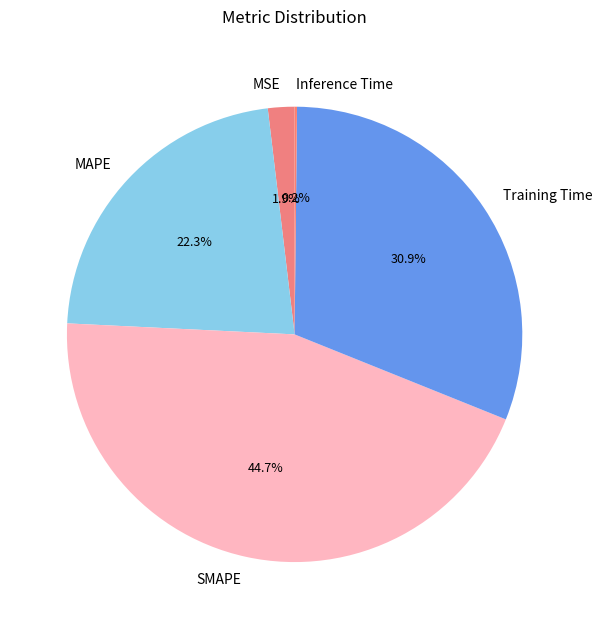

Is there a majority slice in this chart?

No